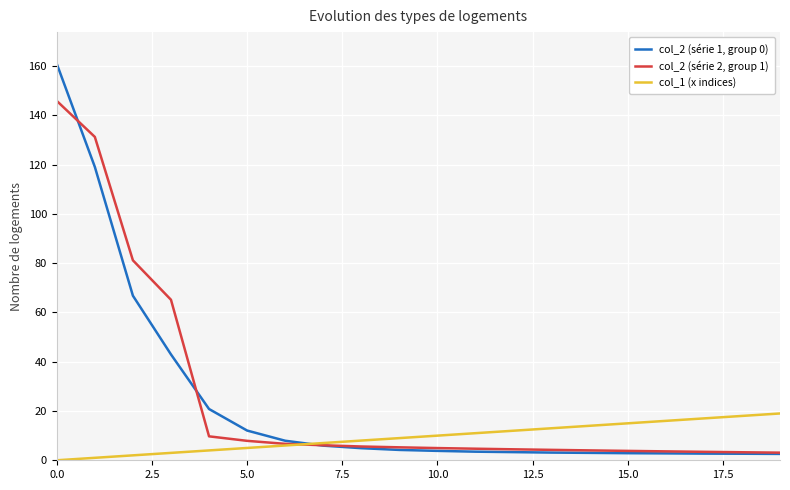

Which series has the widest spread of values?

col_2 (série 1, group 0)